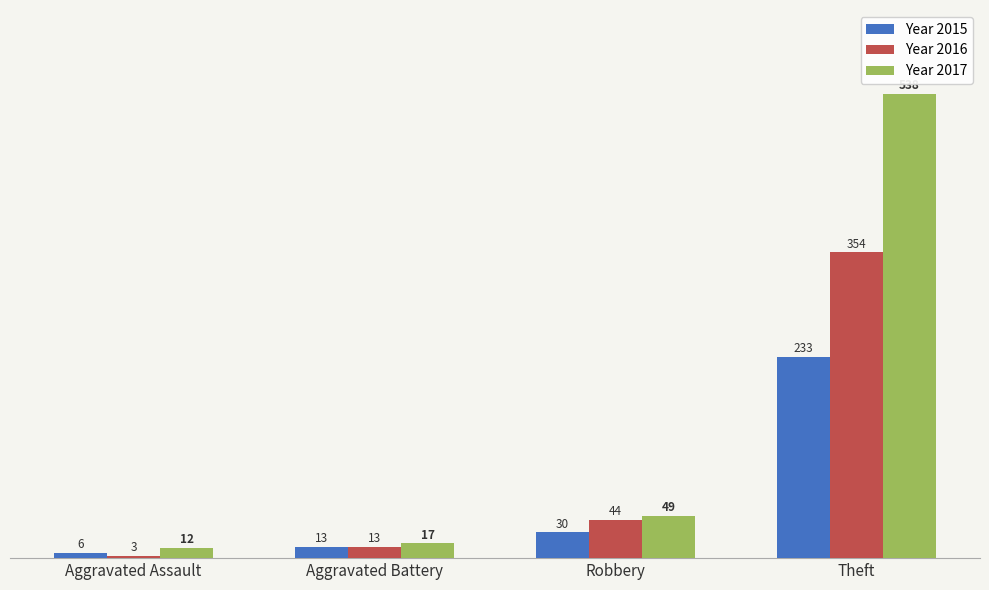

What is the spread (max minus min) of values at Aggravated Assault?

9